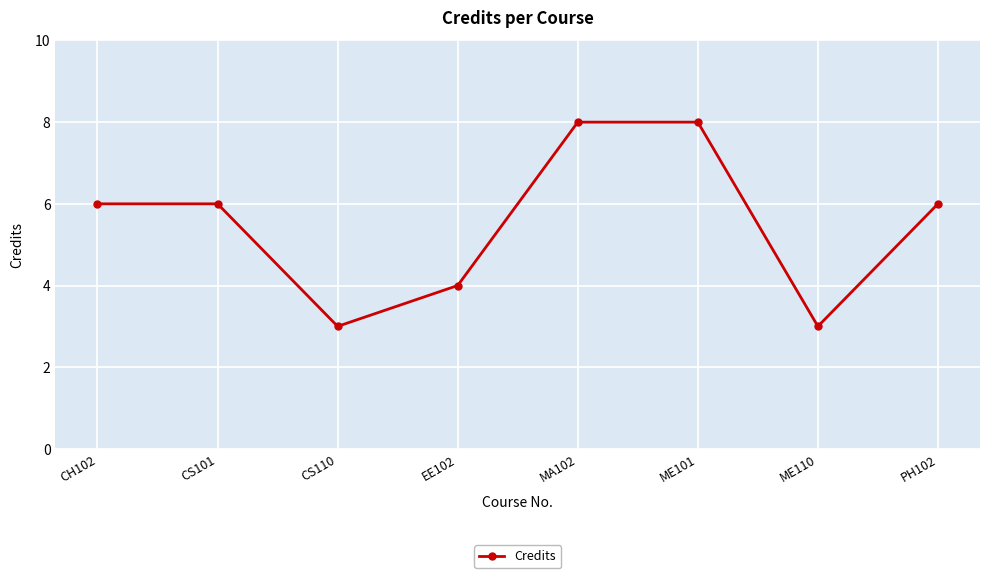

What is the greatest value displayed?

8